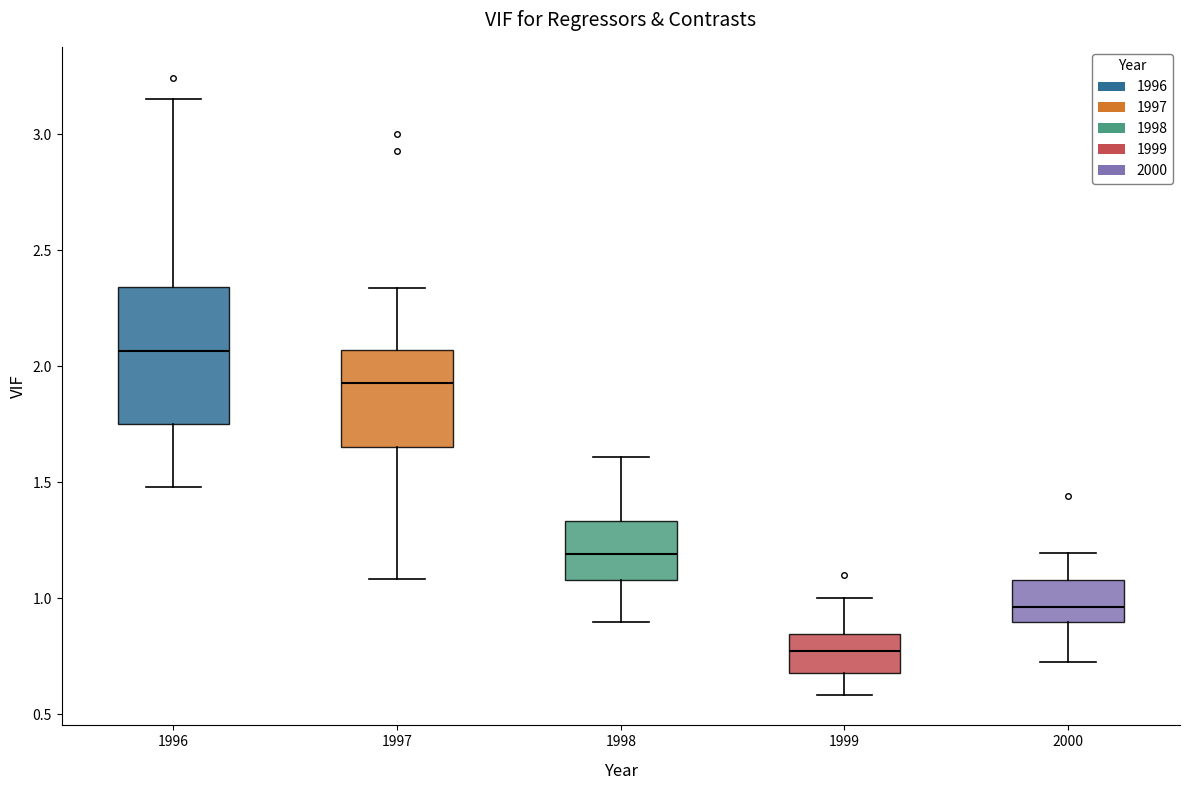

Reading left to right, read every box against the y-axis: the position of its median line, the range the box covers, and the ends of its whiskers. The values are not printed on the chart, so give them approximately, as read against the axis.

1996: median 2.05, box 1.75 to 2.35, whiskers 1.50 to 3.15
1997: median 1.95, box 1.65 to 2.05, whiskers 1.10 to 2.35
1998: median 1.20, box 1.10 to 1.35, whiskers 0.90 to 1.60
1999: median 0.75, box 0.70 to 0.85, whiskers 0.60 to 1.00
2000: median 0.95, box 0.90 to 1.10, whiskers 0.75 to 1.20